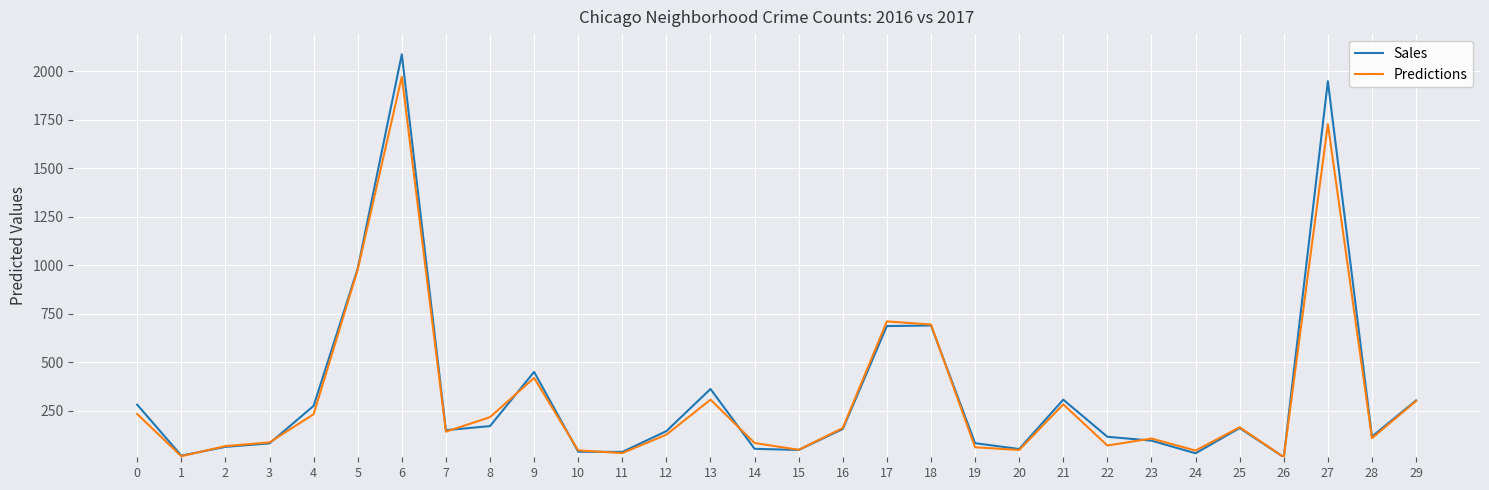

At which category is the sum across all series the highest?

6